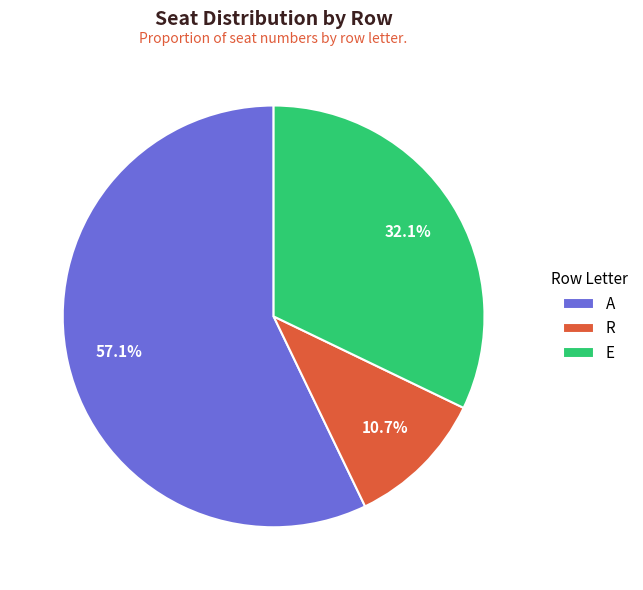

To the nearest percent, what percentage of the pie is A?

57%